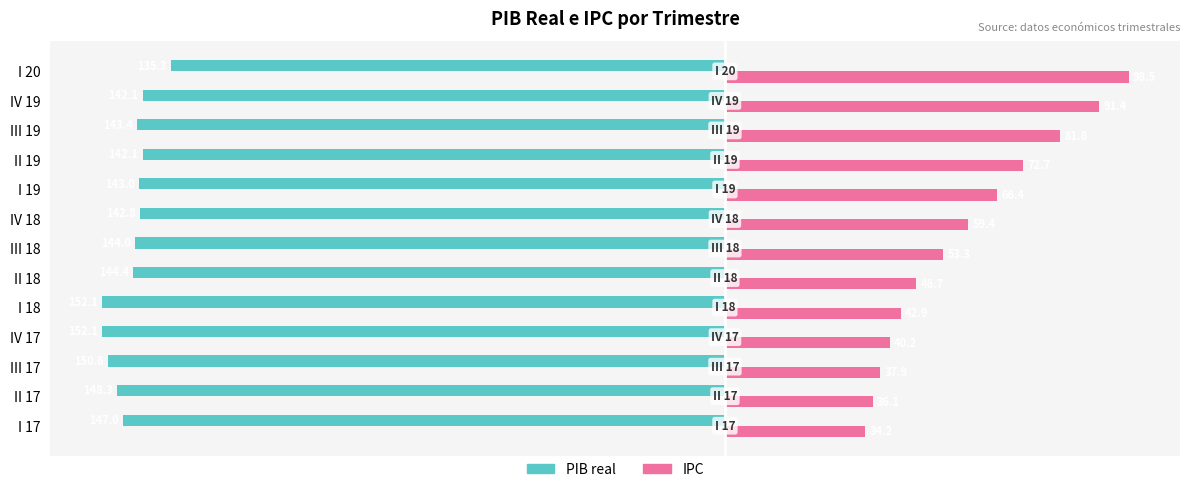

What are all the series names shown in the legend?

PIB real, IPC